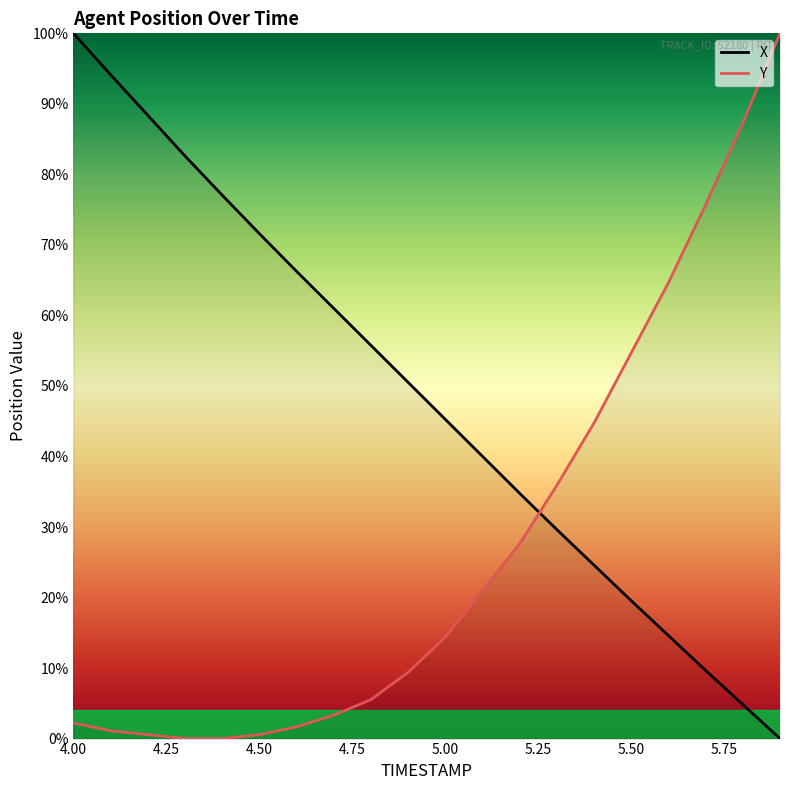

How many distinct data groups are displayed?

2